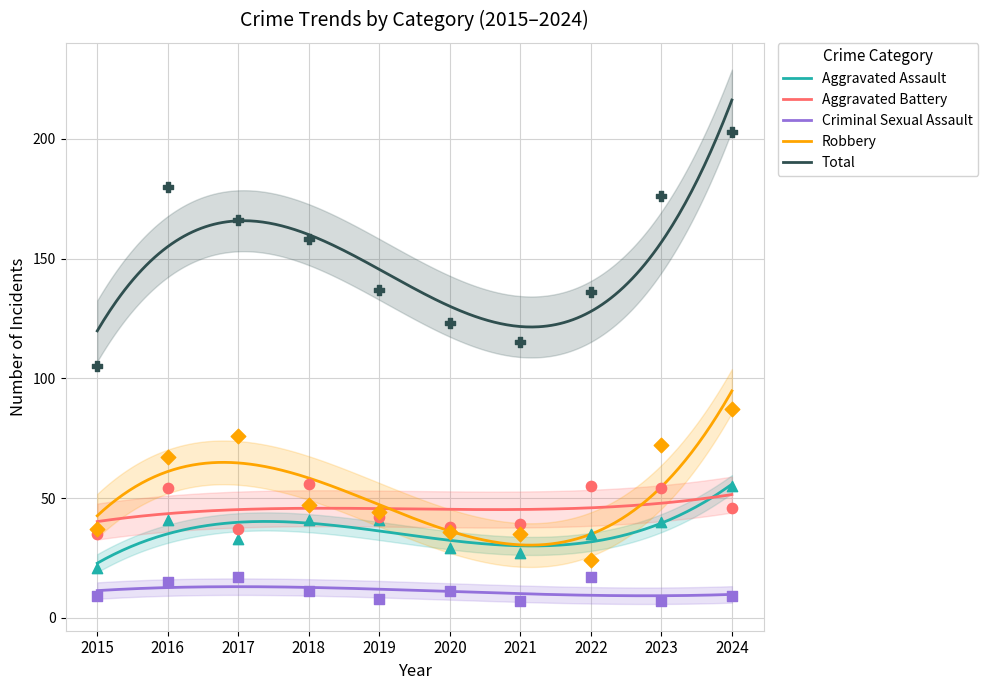

Is the value of Total at 2015 greater than the value of Aggravated Battery at 2019?

Yes